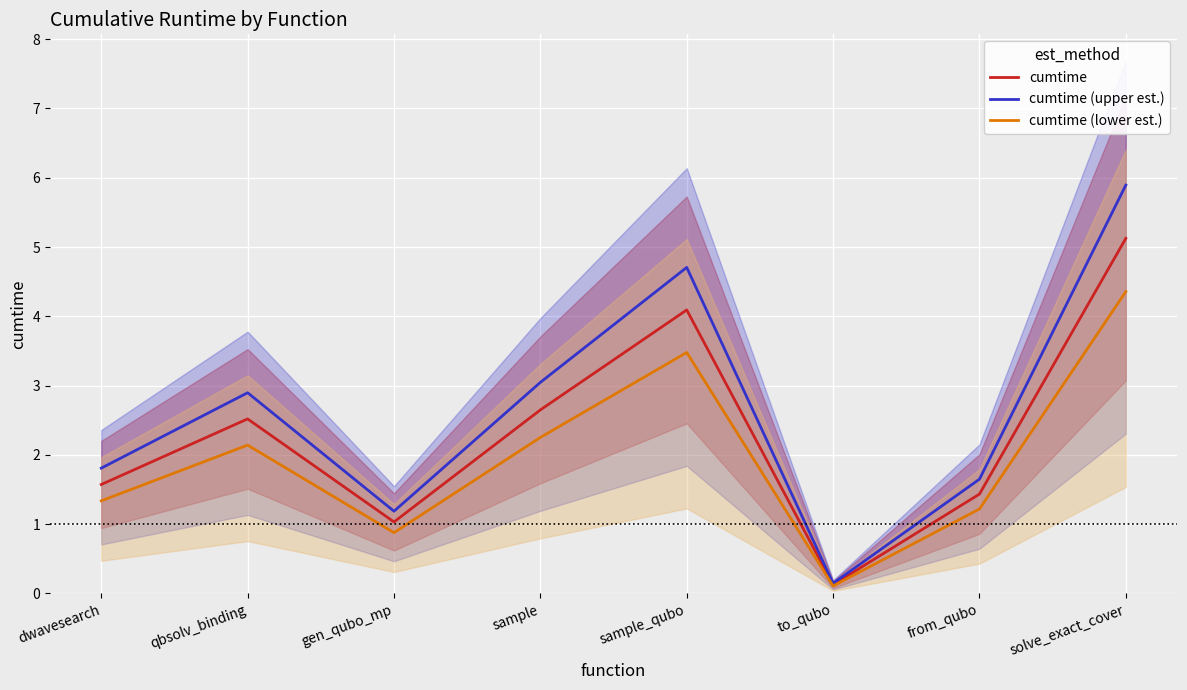

True or false: cumtime has more than 0 points higher than both neighbors.

True